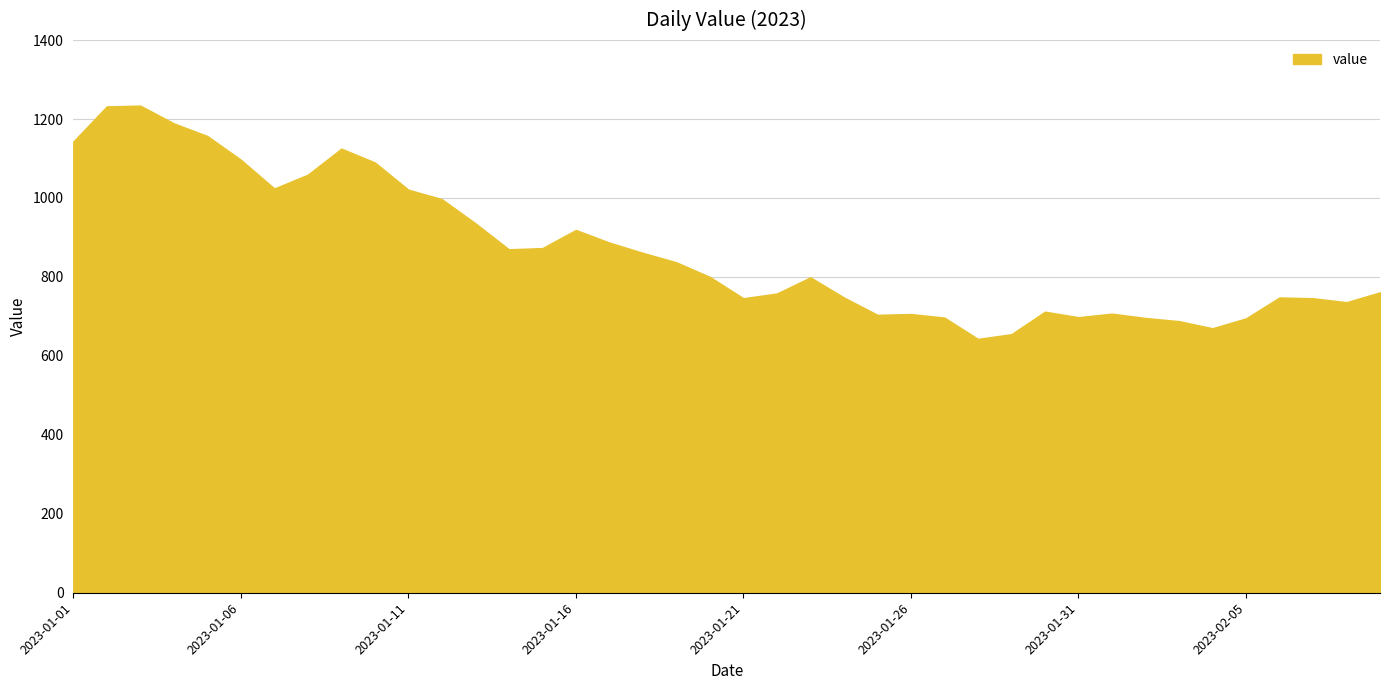

What is the maximum value shown in the chart?

1234